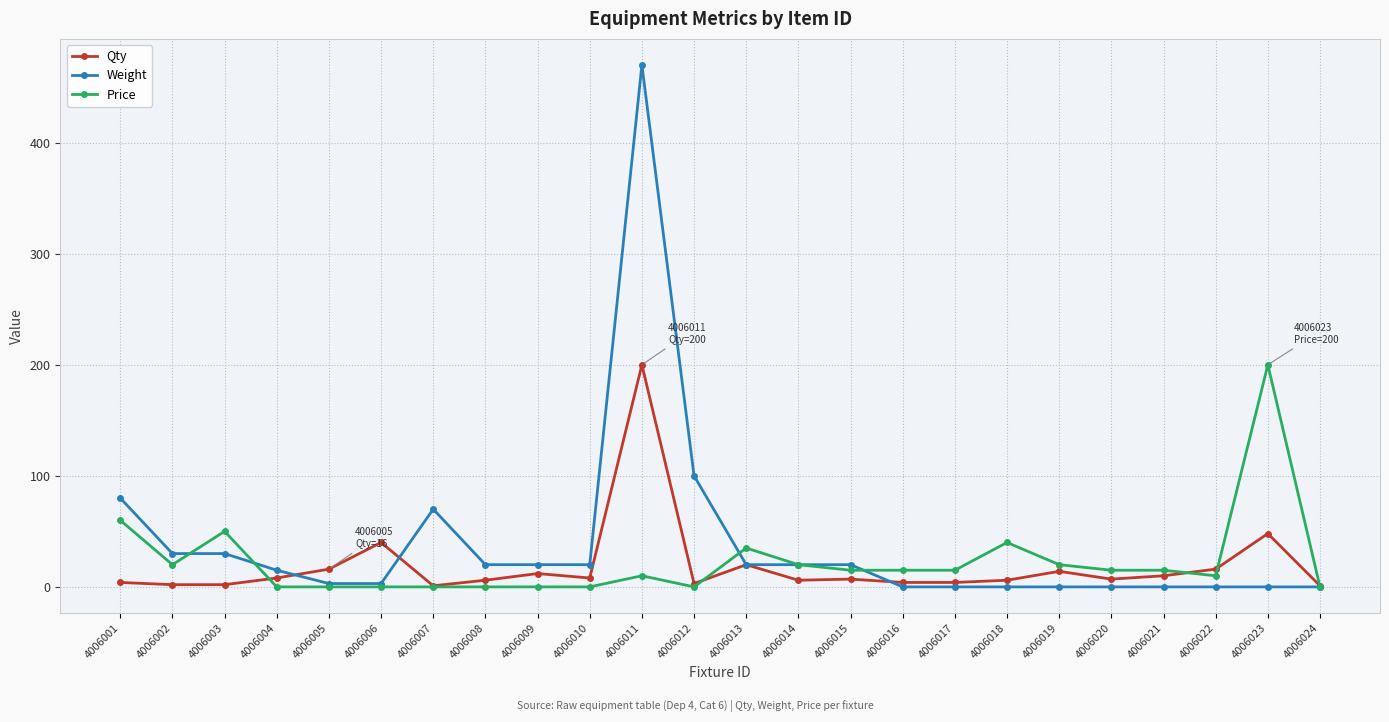

Does the chart have visible grid lines?

Yes